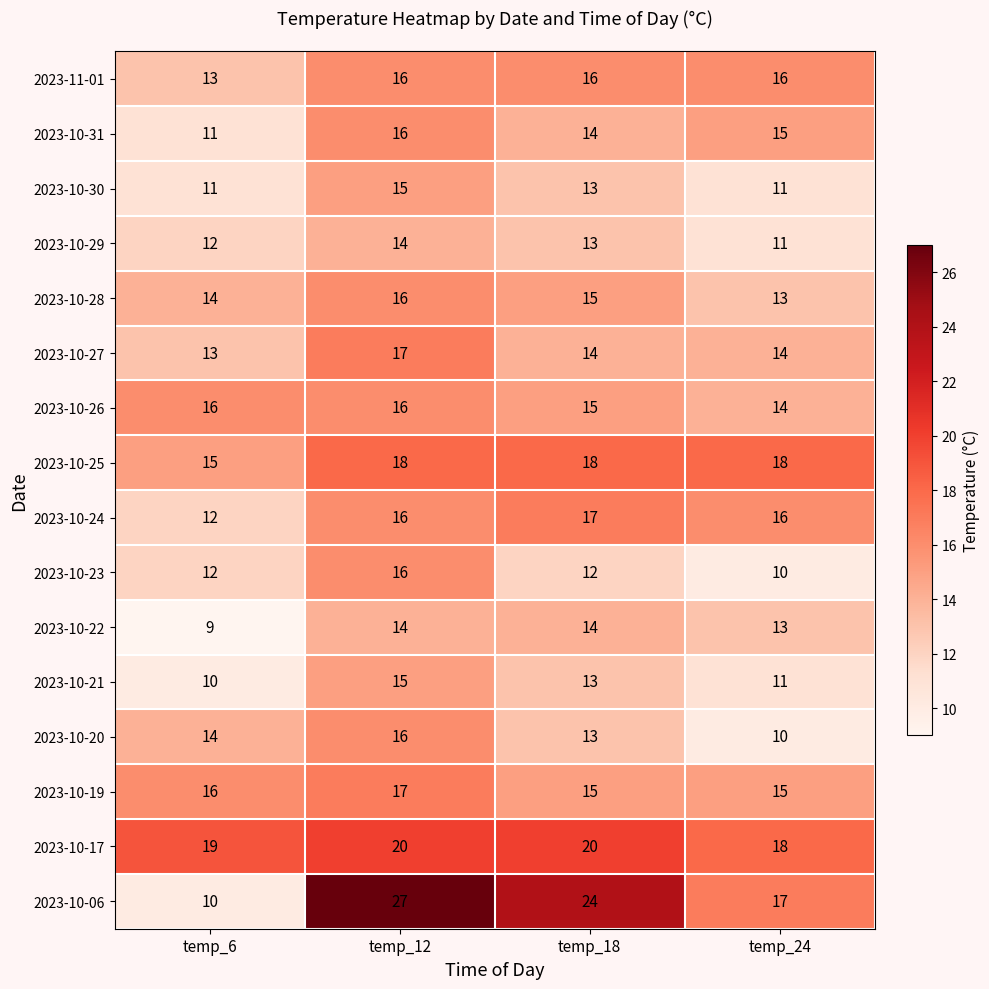

What is the sum of the 2023-10-31 values at temp_24 and temp_18?

29